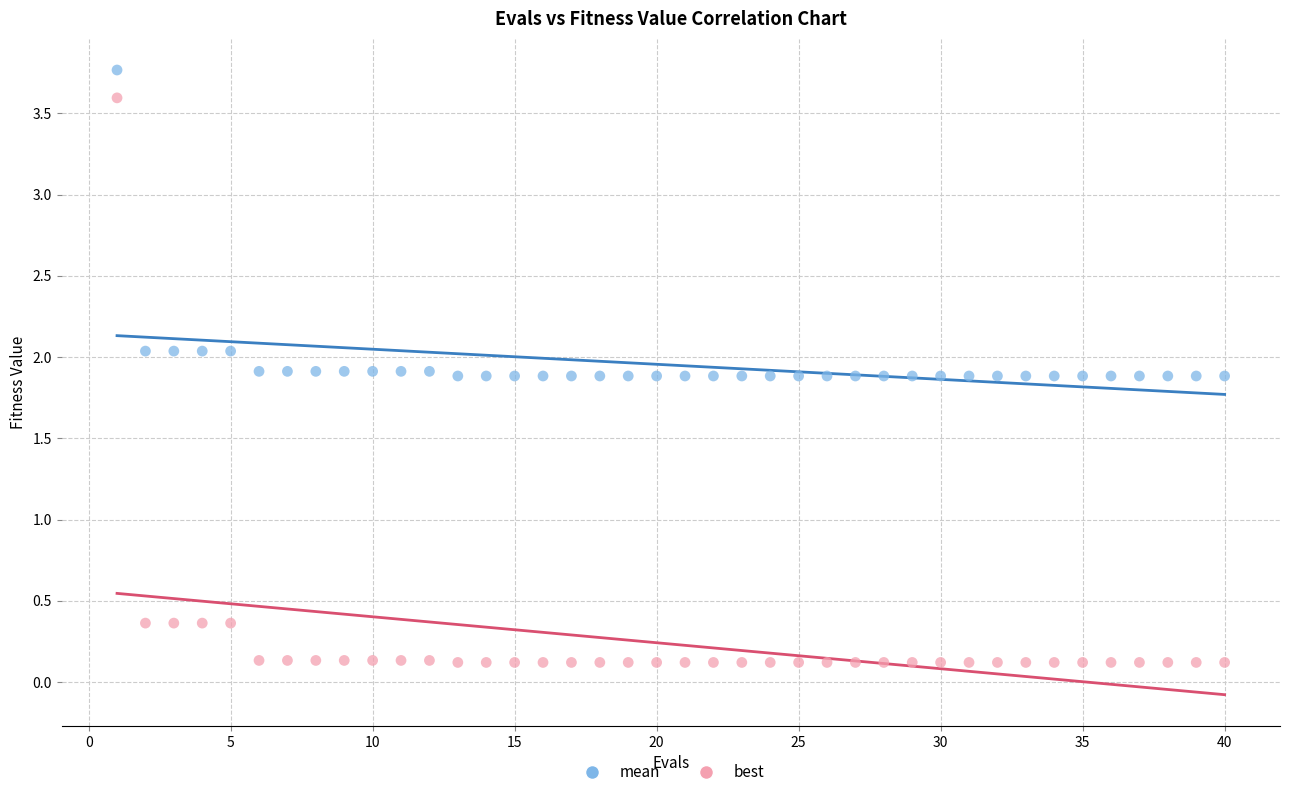

Across all data points, what is the range of Y values (max minus min)?

3.6